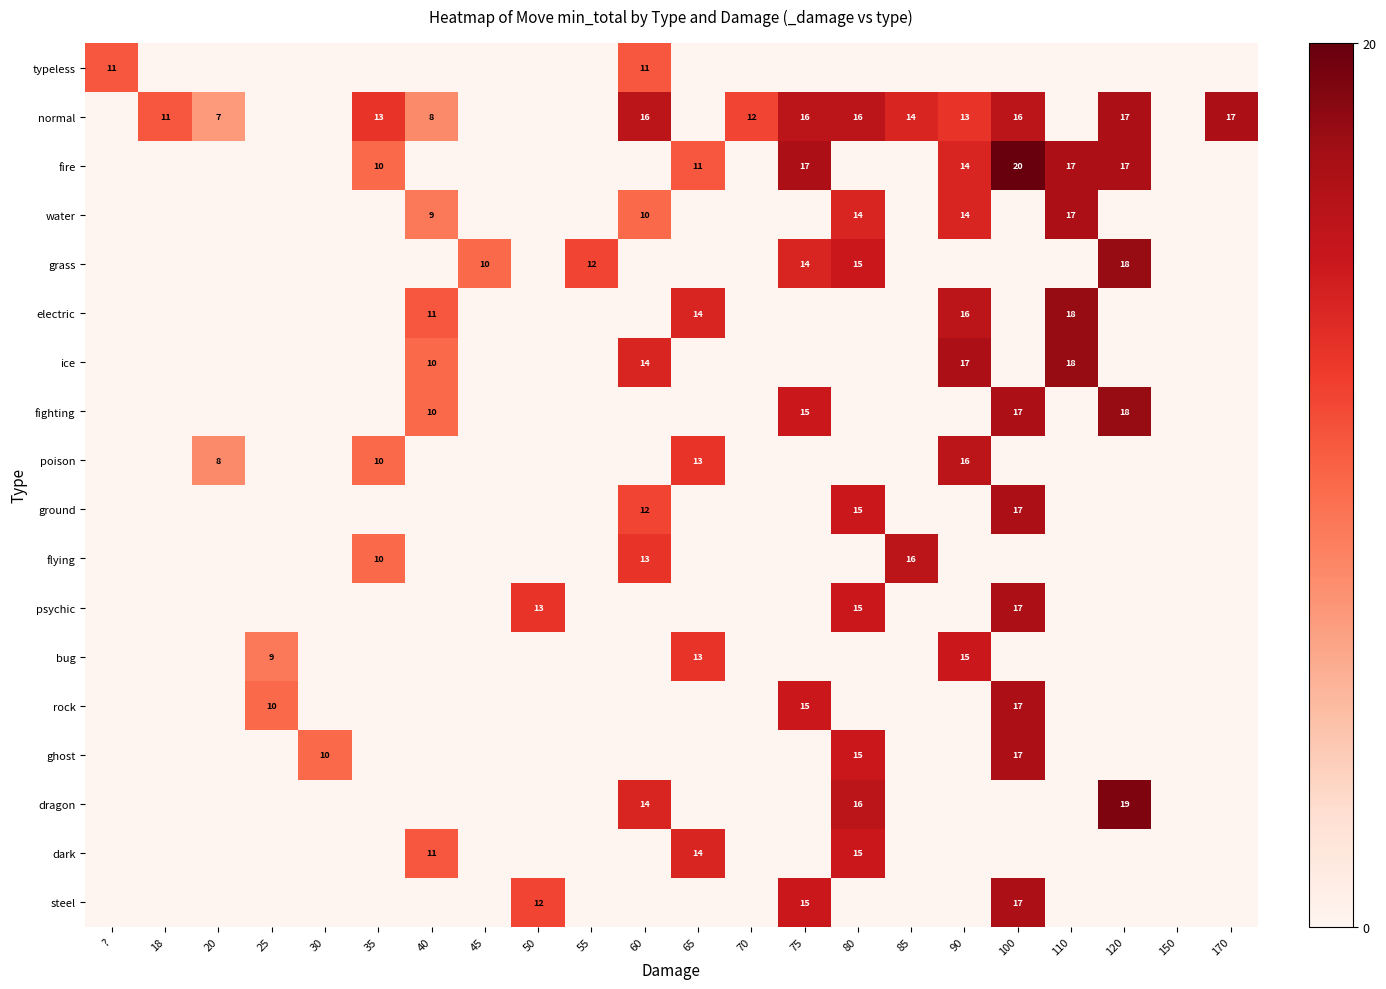

Which series has the largest total across all categories?

normal